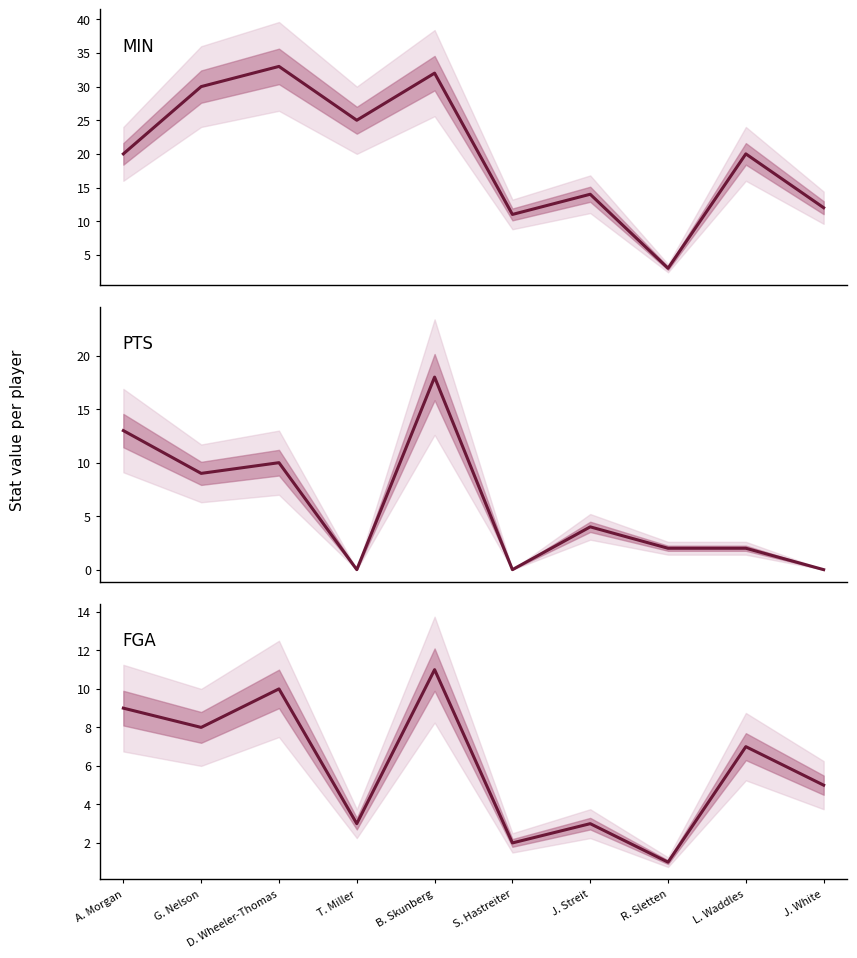

What value does the FGA series have at D. Wheeler-Thomas, to the nearest 10?

10